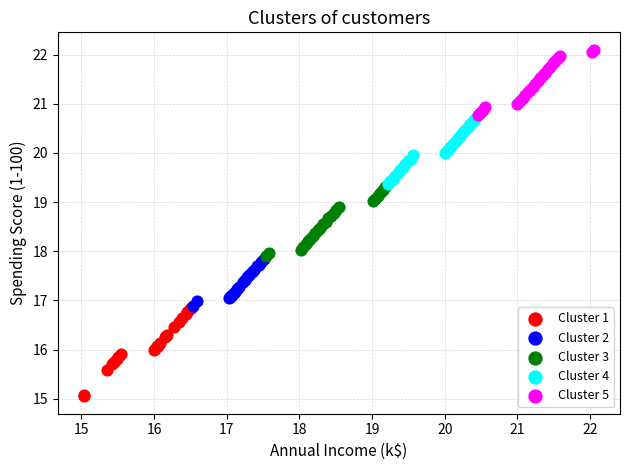

What are all the series names shown in the legend?

Cluster 1, Cluster 2, Cluster 3, Cluster 4, Cluster 5